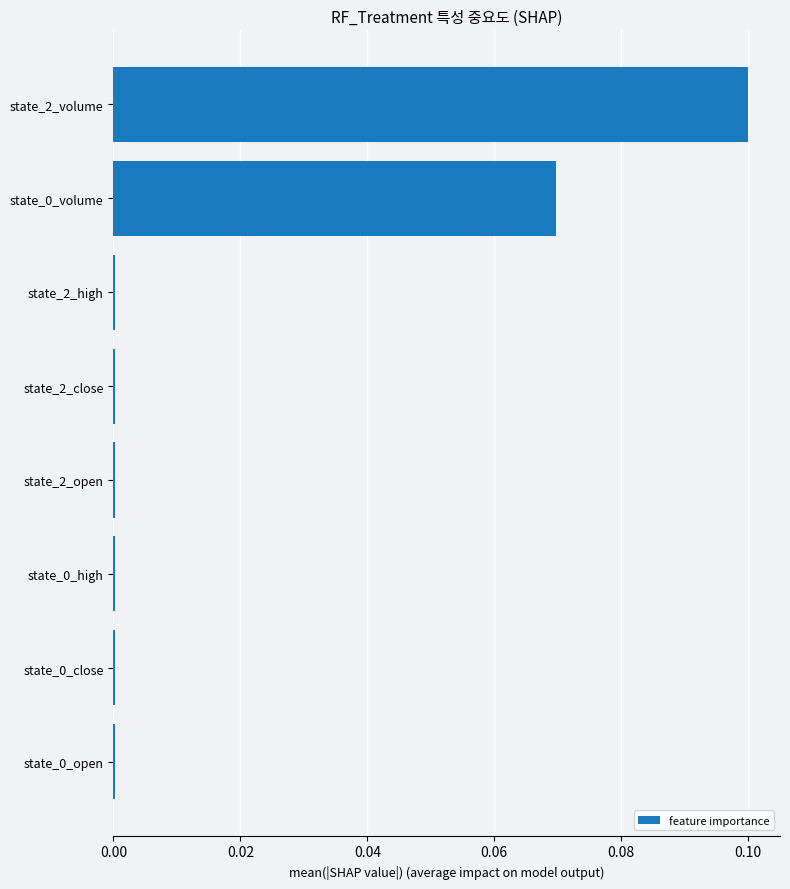

Which label corresponds to the largest value in the chart?

state_2_volume